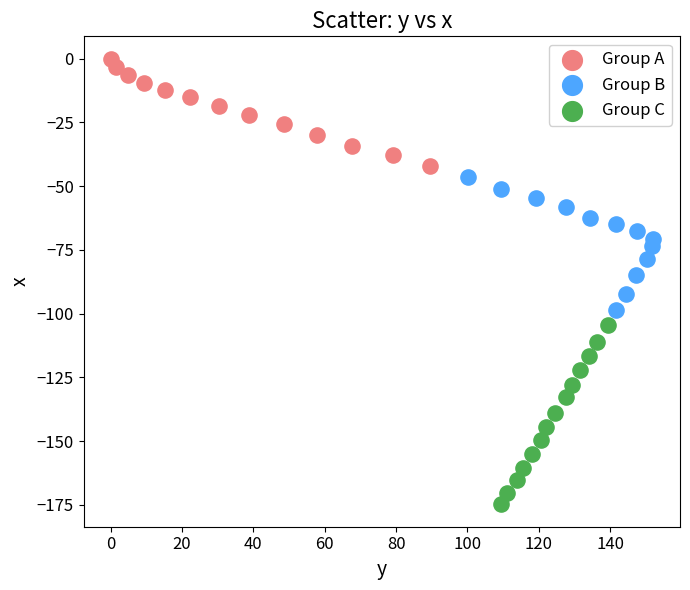

Which series contains the lowest Y value?

Group C